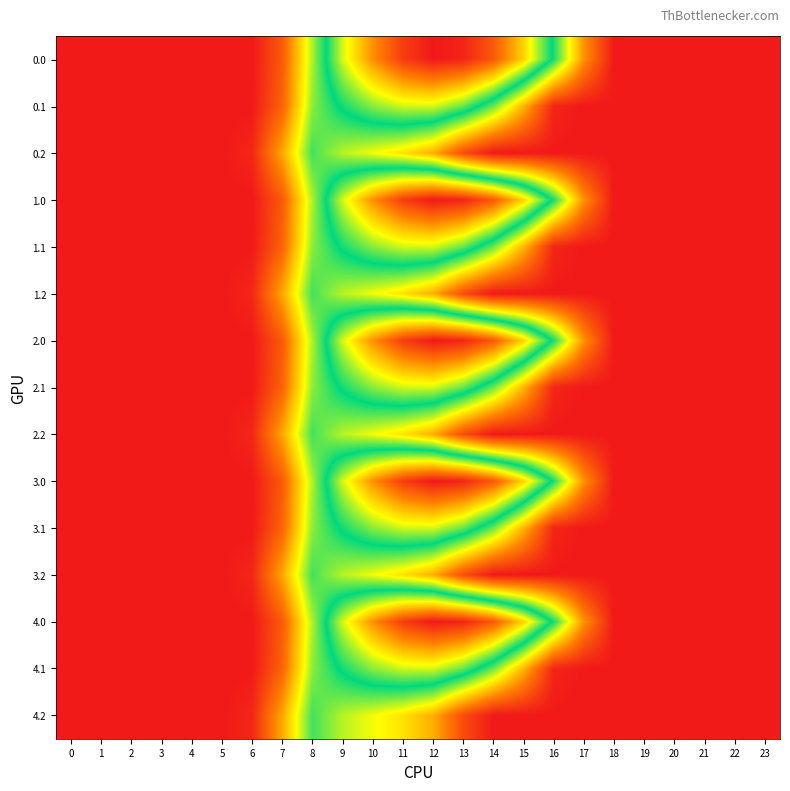

Reading right to left, extract all data points from this chart.

0.0: 23=0.0	22=0.0	21=0.0	20=0.0	19=0.0	18=0.0	17=243.5	16=613.0	15=911.8	14=1128.6	13=1237.4	12=1261.6	11=1185.2	10=1023.2	9=804.0	8=489.3	7=134.3	6=0.0	5=0.0	4=0.0	3=0.0	2=0.0	1=0.0	0=0.0
0.1: 23=0.0	22=0.0	21=0.0	20=0.0	19=0.0	18=0.0	17=0.0	16=26.8	15=301.4	14=544.1	13=715.3	12=806.9	11=800.2	10=742.1	9=646.9	8=514.8	7=153.2	6=0.0	5=0.0	4=0.0	3=0.0	2=0.0	1=0.0	0=0.0
0.2: 23=0.0	22=0.0	21=0.0	20=0.0	19=0.0	18=0.0	17=0.0	16=0.0	15=0.0	14=0.0	13=107.8	12=289.5	11=374.4	10=430.5	9=480.7	8=576.6	7=276.9	6=29.3	5=0.0	4=0.0	3=0.0	2=0.0	1=0.0	0=0.0
1.0: 23=0.0	22=0.0	21=0.0	20=0.0	19=0.0	18=0.0	17=243.5	16=613.0	15=911.8	14=1128.6	13=1237.4	12=1261.6	11=1185.2	10=1023.2	9=804.0	8=489.3	7=134.3	6=0.0	5=0.0	4=0.0	3=0.0	2=0.0	1=0.0	0=0.0
1.1: 23=0.0	22=0.0	21=0.0	20=0.0	19=0.0	18=0.0	17=0.0	16=26.8	15=301.4	14=544.1	13=715.3	12=806.9	11=800.2	10=742.1	9=646.9	8=514.8	7=153.2	6=0.0	5=0.0	4=0.0	3=0.0	2=0.0	1=0.0	0=0.0
1.2: 23=0.0	22=0.0	21=0.0	20=0.0	19=0.0	18=0.0	17=0.0	16=0.0	15=0.0	14=0.0	13=107.8	12=289.5	11=374.4	10=430.5	9=480.7	8=576.6	7=276.9	6=29.3	5=0.0	4=0.0	3=0.0	2=0.0	1=0.0	0=0.0
2.0: 23=0.0	22=0.0	21=0.0	20=0.0	19=0.0	18=0.0	17=243.5	16=613.0	15=911.8	14=1128.6	13=1237.4	12=1261.6	11=1185.2	10=1023.2	9=804.0	8=489.3	7=134.3	6=0.0	5=0.0	4=0.0	3=0.0	2=0.0	1=0.0	0=0.0
2.1: 23=0.0	22=0.0	21=0.0	20=0.0	19=0.0	18=0.0	17=0.0	16=26.8	15=301.4	14=544.1	13=715.3	12=806.9	11=800.2	10=742.1	9=646.9	8=514.8	7=153.2	6=0.0	5=0.0	4=0.0	3=0.0	2=0.0	1=0.0	0=0.0
2.2: 23=0.0	22=0.0	21=0.0	20=0.0	19=0.0	18=0.0	17=0.0	16=0.0	15=0.0	14=0.0	13=107.8	12=289.5	11=374.4	10=430.5	9=480.7	8=576.6	7=276.9	6=29.3	5=0.0	4=0.0	3=0.0	2=0.0	1=0.0	0=0.0
3.0: 23=0.0	22=0.0	21=0.0	20=0.0	19=0.0	18=0.0	17=243.5	16=613.0	15=911.8	14=1128.6	13=1237.4	12=1261.6	11=1185.2	10=1023.2	9=804.0	8=489.3	7=134.3	6=0.0	5=0.0	4=0.0	3=0.0	2=0.0	1=0.0	0=0.0
3.1: 23=0.0	22=0.0	21=0.0	20=0.0	19=0.0	18=0.0	17=0.0	16=26.8	15=301.4	14=544.1	13=715.3	12=806.9	11=800.2	10=742.1	9=646.9	8=514.8	7=153.2	6=0.0	5=0.0	4=0.0	3=0.0	2=0.0	1=0.0	0=0.0
3.2: 23=0.0	22=0.0	21=0.0	20=0.0	19=0.0	18=0.0	17=0.0	16=0.0	15=0.0	14=0.0	13=107.8	12=289.5	11=374.4	10=430.5	9=480.7	8=576.6	7=276.9	6=29.3	5=0.0	4=0.0	3=0.0	2=0.0	1=0.0	0=0.0
4.0: 23=0.0	22=0.0	21=0.0	20=0.0	19=0.0	18=0.0	17=243.5	16=613.0	15=911.8	14=1128.6	13=1237.4	12=1261.6	11=1185.2	10=1023.2	9=804.0	8=489.3	7=134.3	6=0.0	5=0.0	4=0.0	3=0.0	2=0.0	1=0.0	0=0.0
4.1: 23=0.0	22=0.0	21=0.0	20=0.0	19=0.0	18=0.0	17=0.0	16=26.8	15=301.4	14=544.1	13=715.3	12=806.9	11=800.2	10=742.1	9=646.9	8=514.8	7=153.2	6=0.0	5=0.0	4=0.0	3=0.0	2=0.0	1=0.0	0=0.0
4.2: 23=0.0	22=0.0	21=0.0	20=0.0	19=0.0	18=0.0	17=0.0	16=0.0	15=0.0	14=0.0	13=107.8	12=289.5	11=374.4	10=430.5	9=480.7	8=576.6	7=276.9	6=29.3	5=0.0	4=0.0	3=0.0	2=0.0	1=0.0	0=0.0